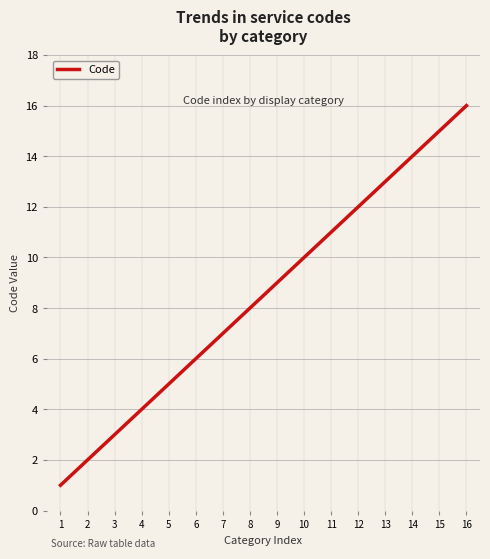

The chart shows a value of 23 at 14. True or false?

False